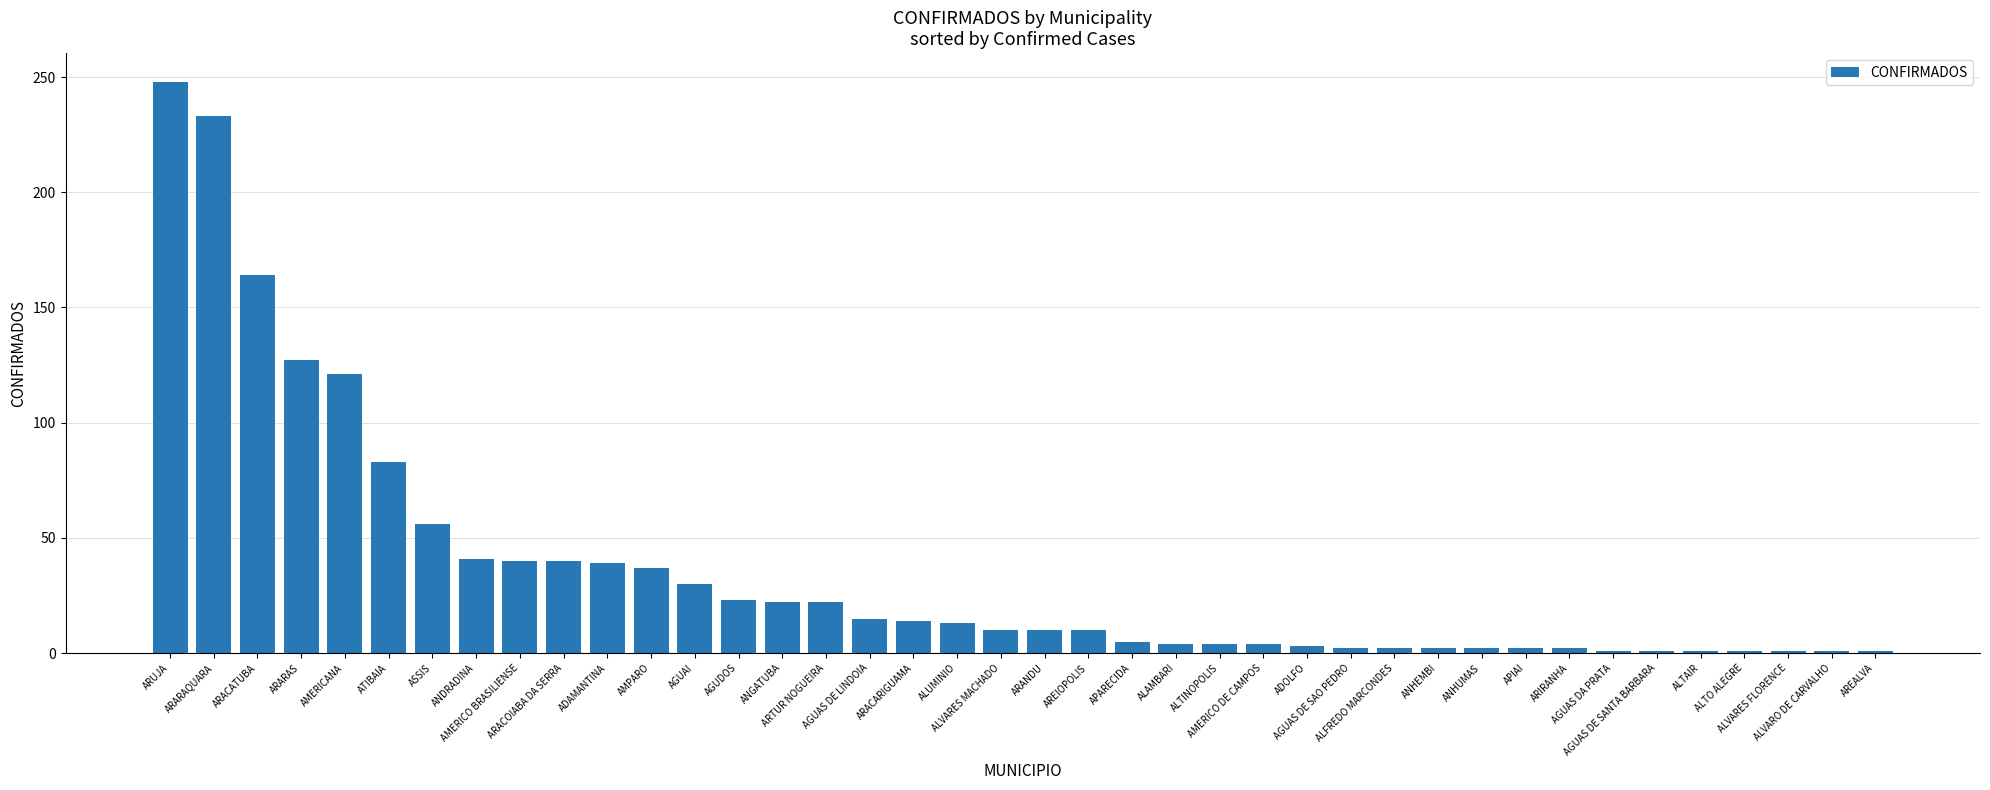

What is the difference between the maximum and minimum values?

247